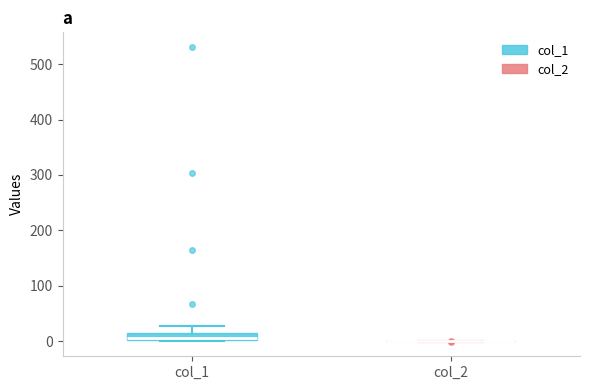

Which box is the tallest, from its lower edge to its upper edge?

col_1